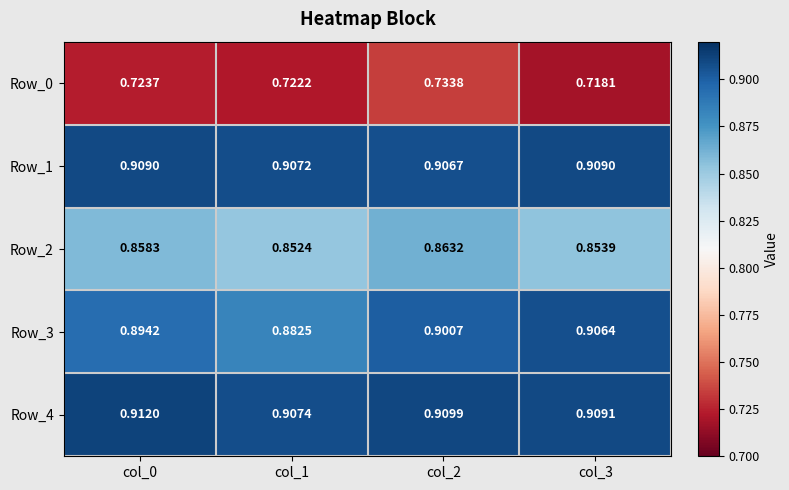

Is the value of Row_0 at col_3 greater than the value of Row_3 at col_2?

No